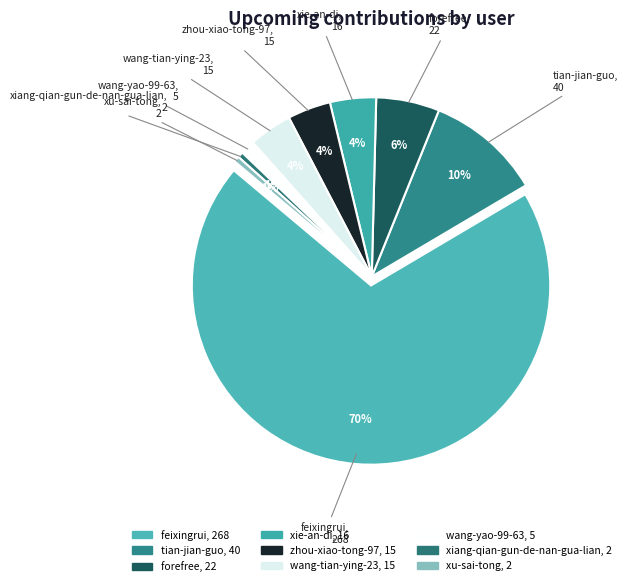

What percentage do xiang-qian-gun-de-nan-gua-lian and forefree together represent?

6.2%